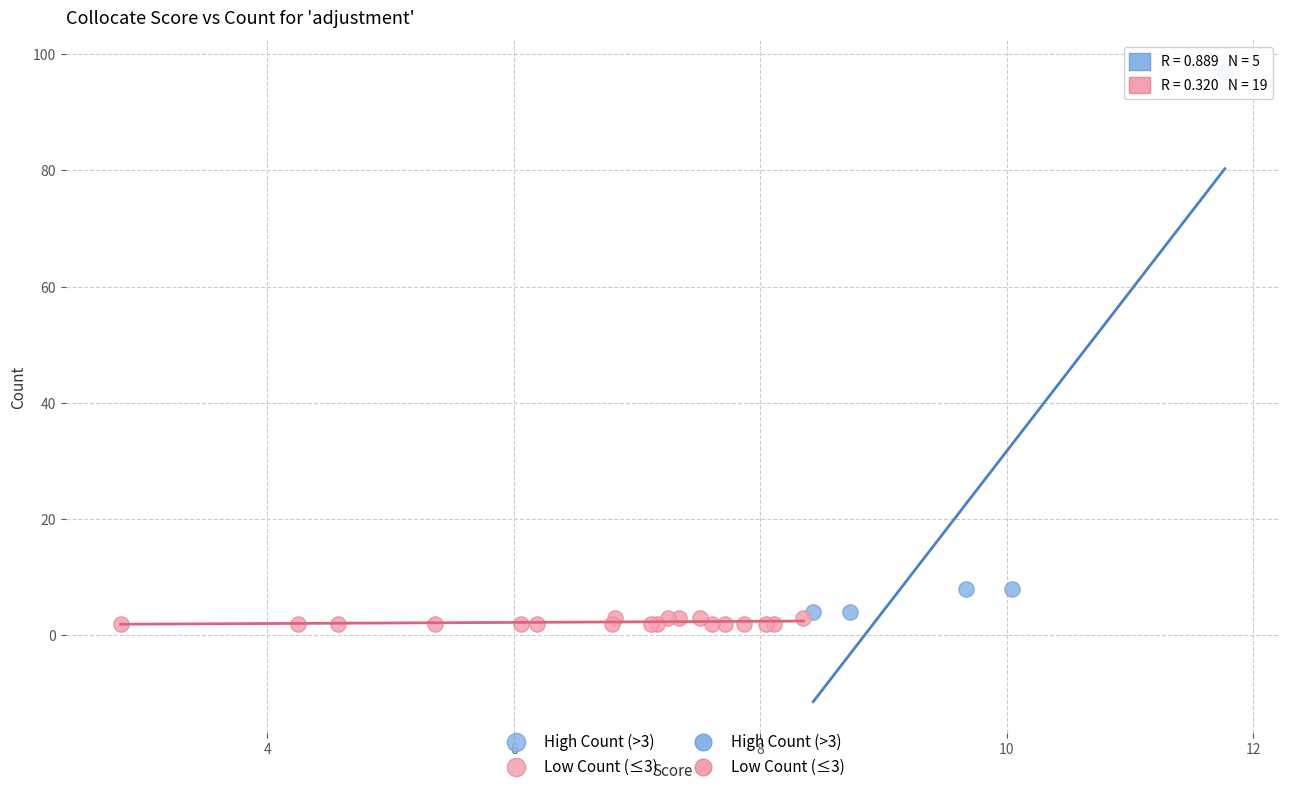

Which series has the widest spread of Y values?

High Count (>3)